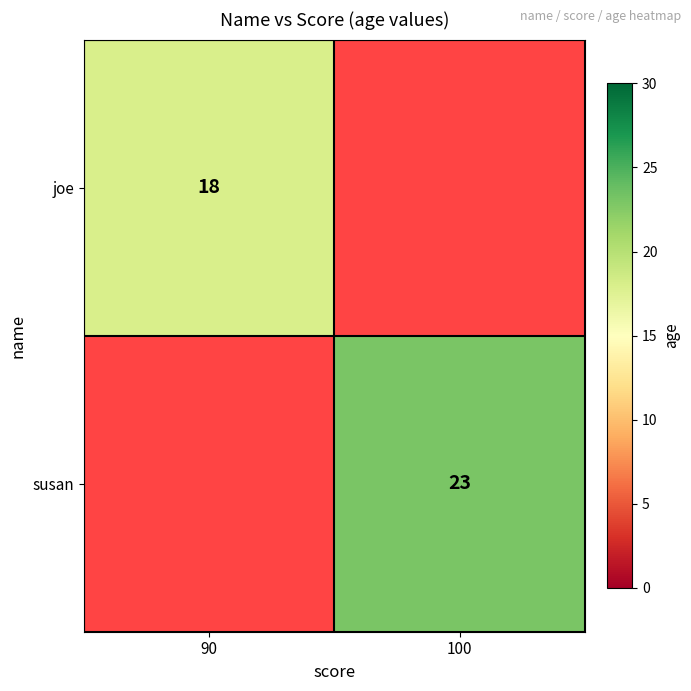

What is the smallest value displayed?

18.0